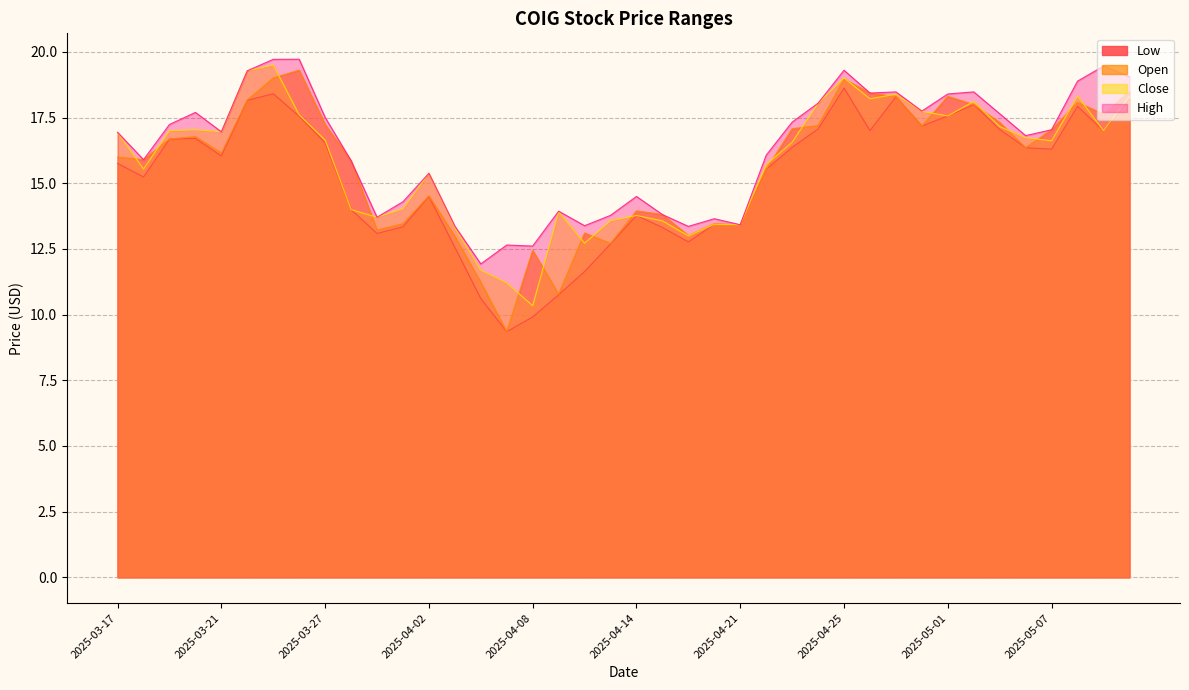

In Open, how many points are lower than both neighbors (excluding endpoints)?

11